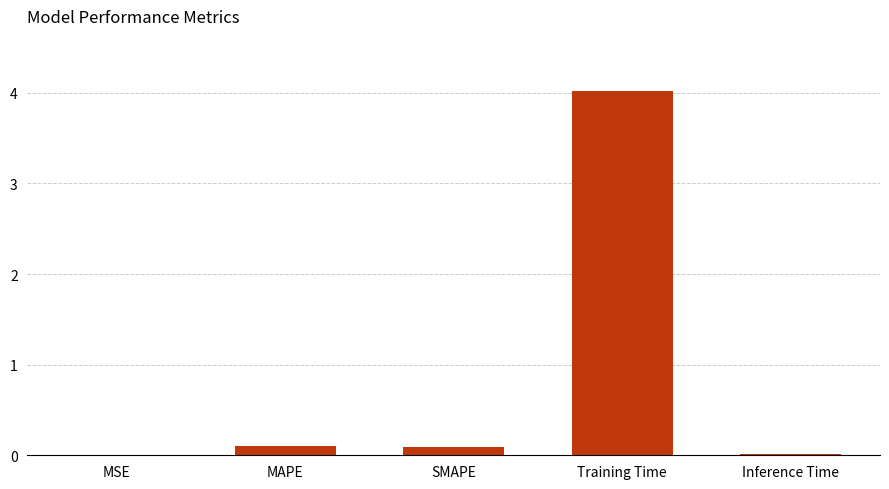

Between MAPE and Training Time, which is larger?

Training Time